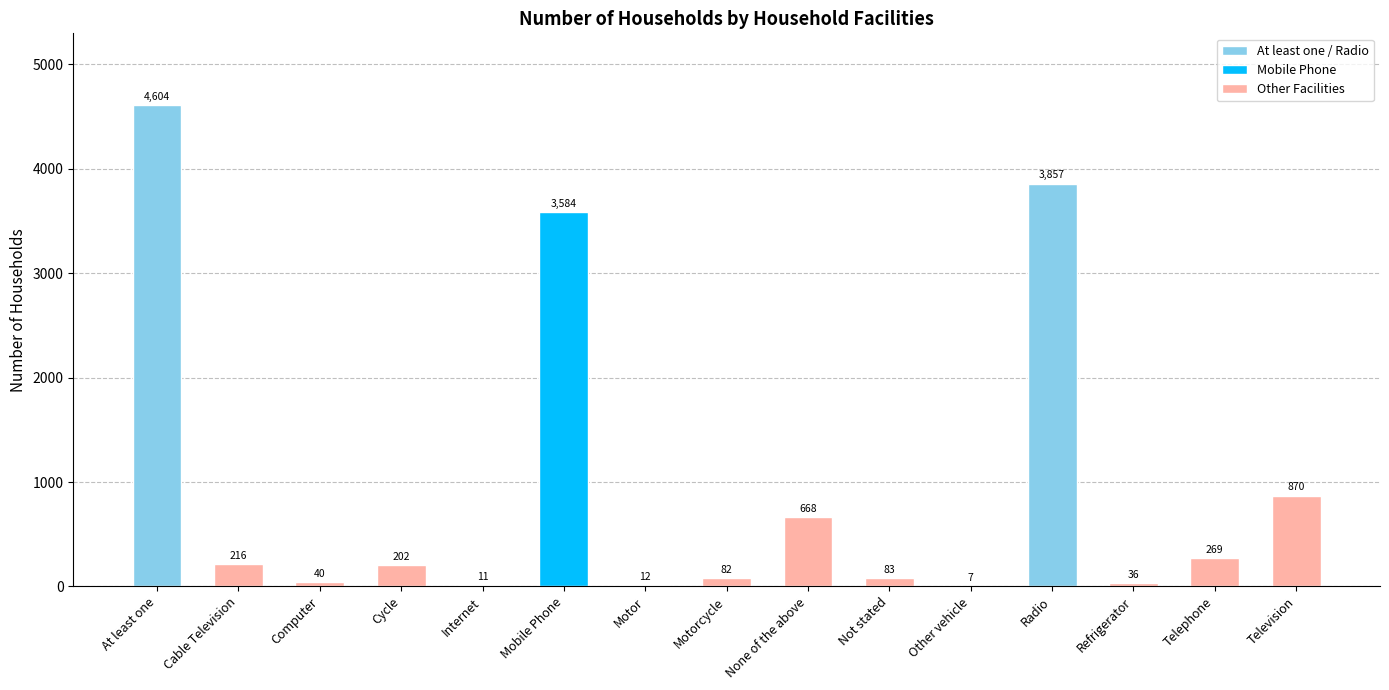

The value at Refrigerator is 36. True or false?

True